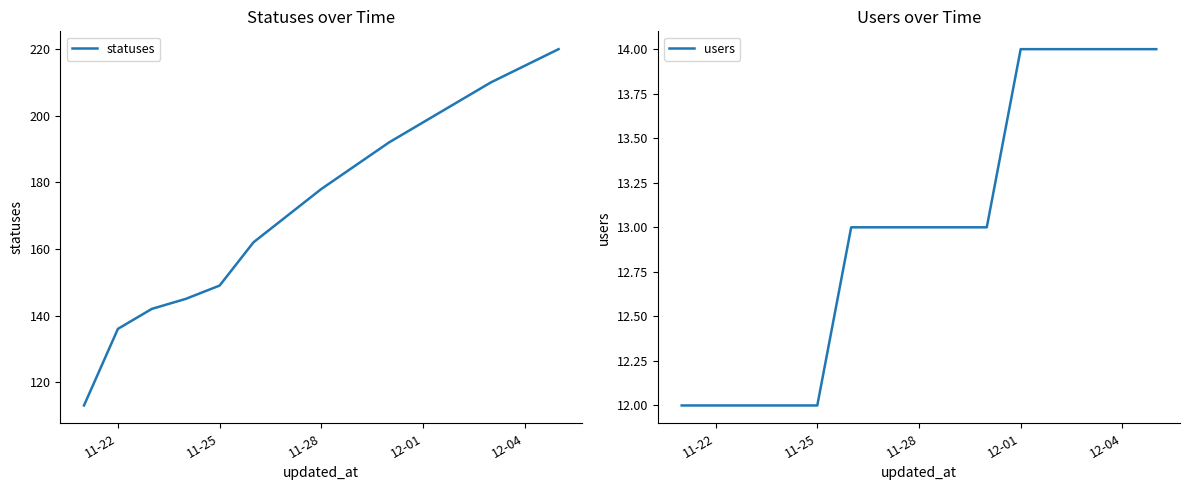

Does the chart display data point markers on the line(s)?

No